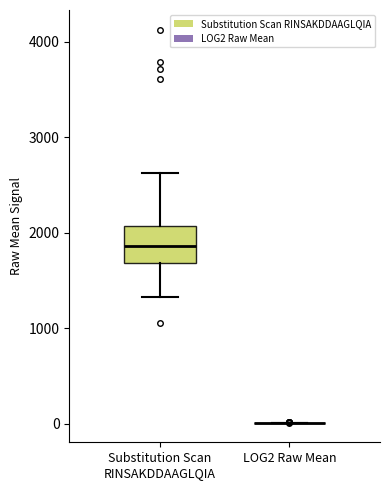

Reading left to right, read every box against the y-axis: the position of its median line, the range the box covers, and the ends of its whiskers. The values are not printed on the chart, so give them approximately, as read against the axis.

Substitution Scan RINSAKDDAAGLQIA: median 1900, box 1700 to 2100, whiskers 1300 to 2600
LOG2 Raw Mean: box collapsed to a line at 0, whiskers 0 to 0